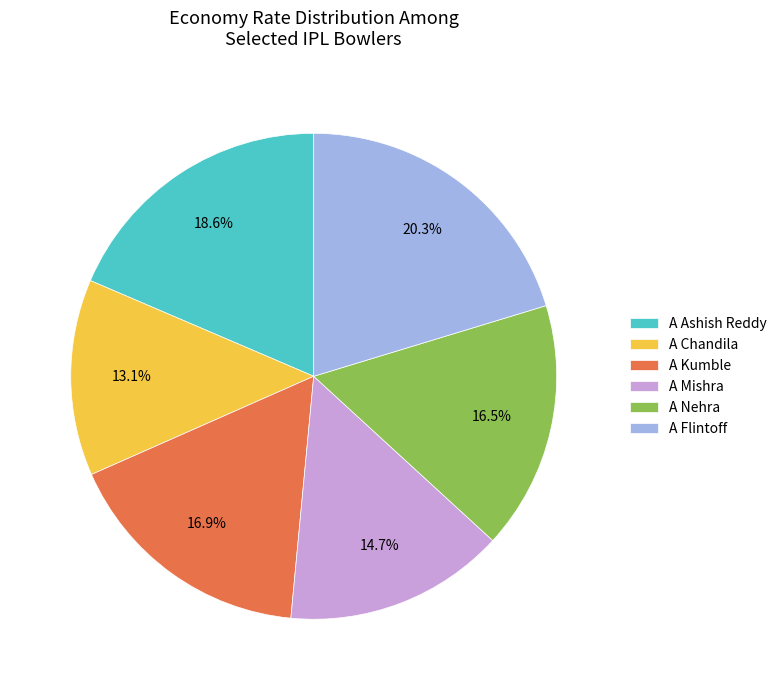

How much of the chart is everything except A Flintoff?

79.7%